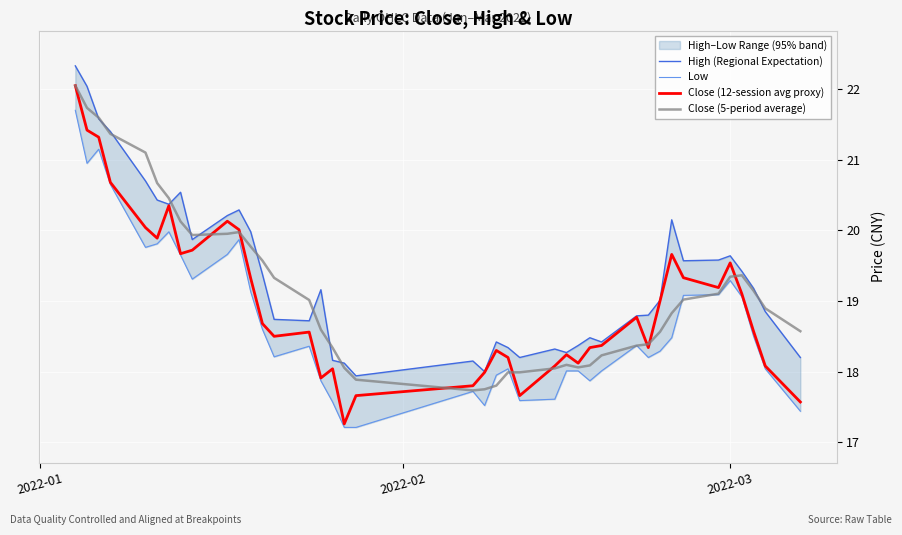

What is the highest value of the Close (12-session avg proxy) series?

22.1